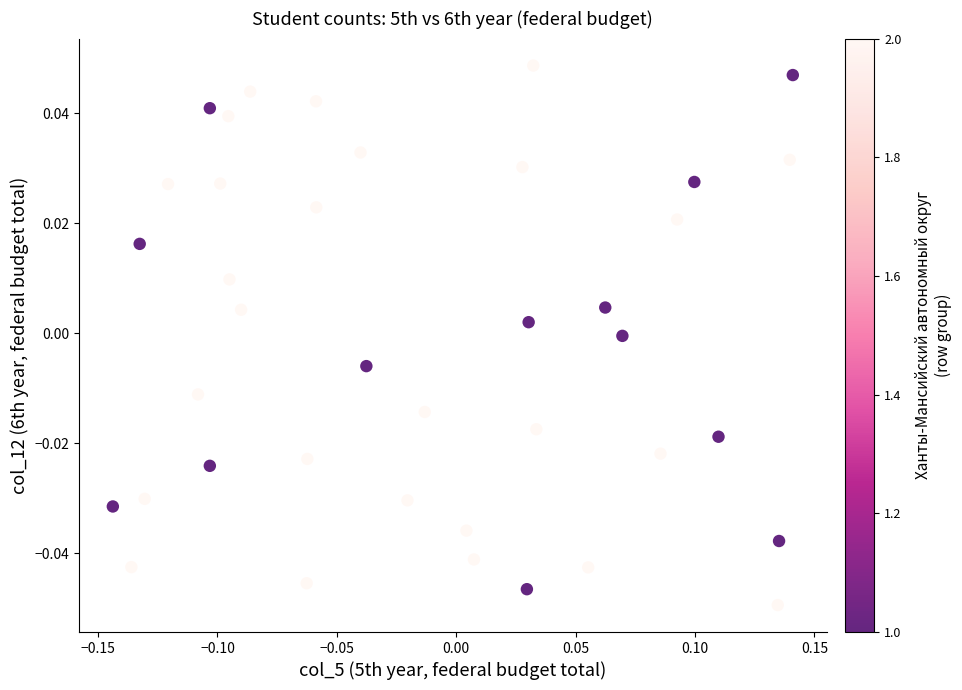

What is the range of X values (max minus min)?

0.3